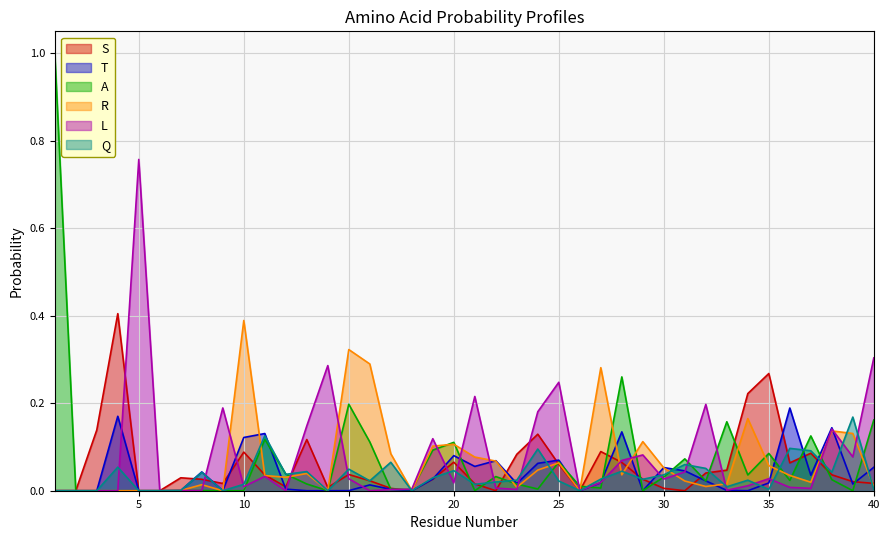

How many intersections are there between Q and T?

13